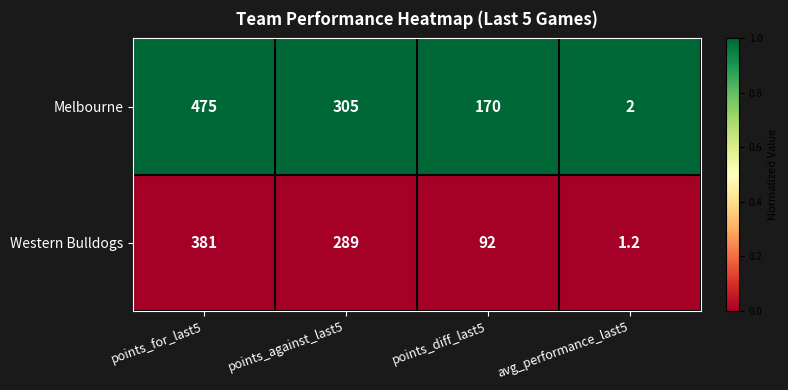

Reading left to right, transcribe all the data shown in this chart.

Melbourne: 475.0	305.0	170.0	2.0
Western Bulldogs: 381.0	289.0	92.0	1.2